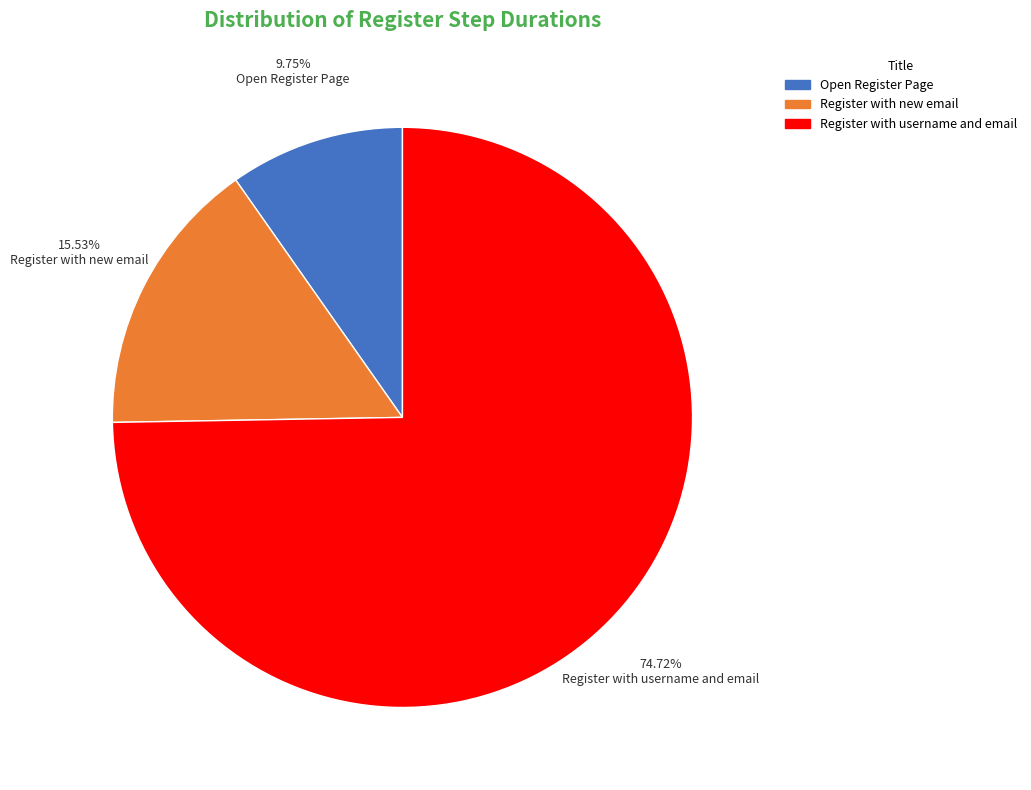

Which category accounts for the majority?

Register with username and email